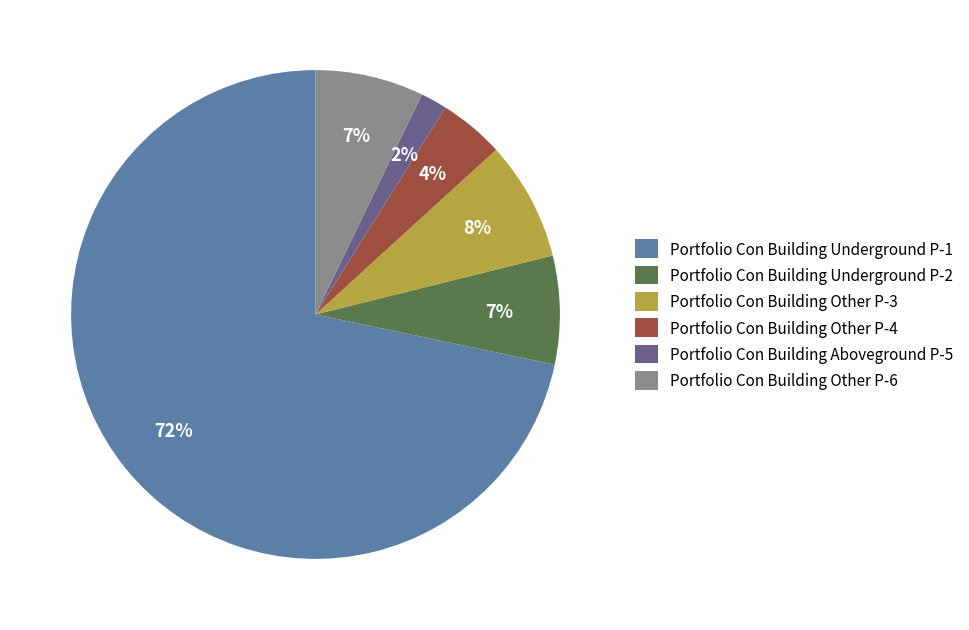

Is it true that Portfolio Con Building Underground P-1 is 61% of the pie?

False